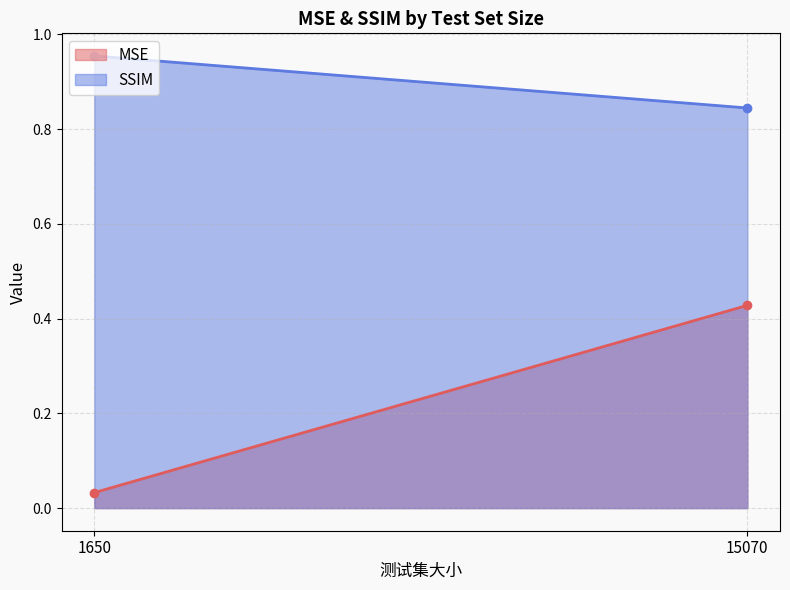

Rank the series by their maximum value, from highest to lowest.

SSIM, MSE